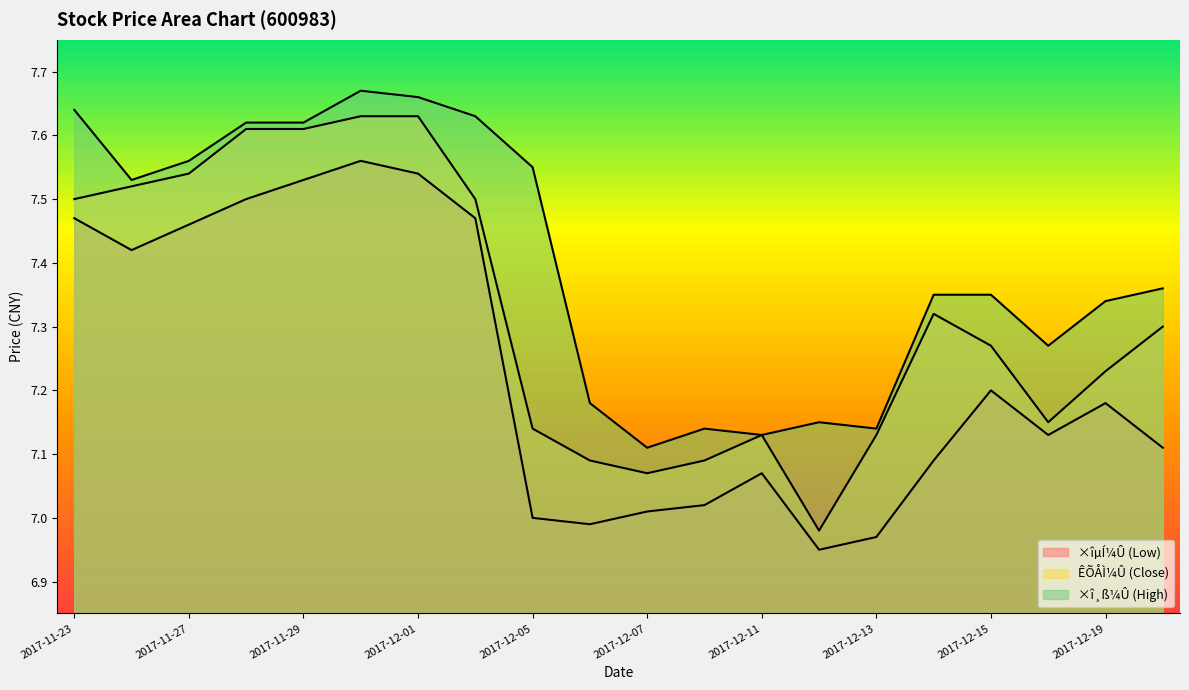

How many series are shown in this chart?

3